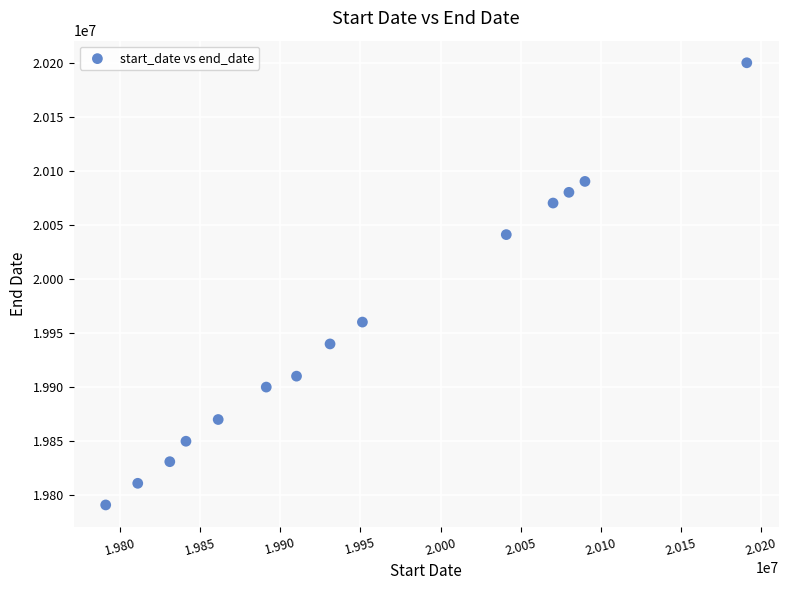

What Y value in the scatter plot is closest to 19995669?

19960315